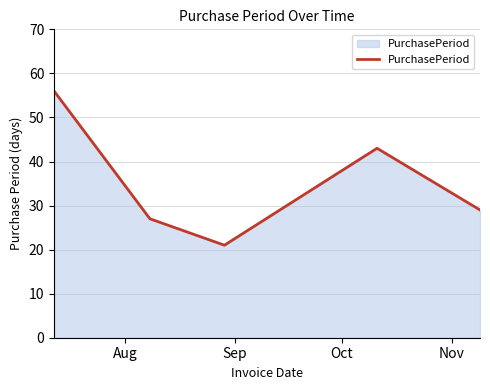

How many interior local peaks (higher than both neighbors) does the data have?

1